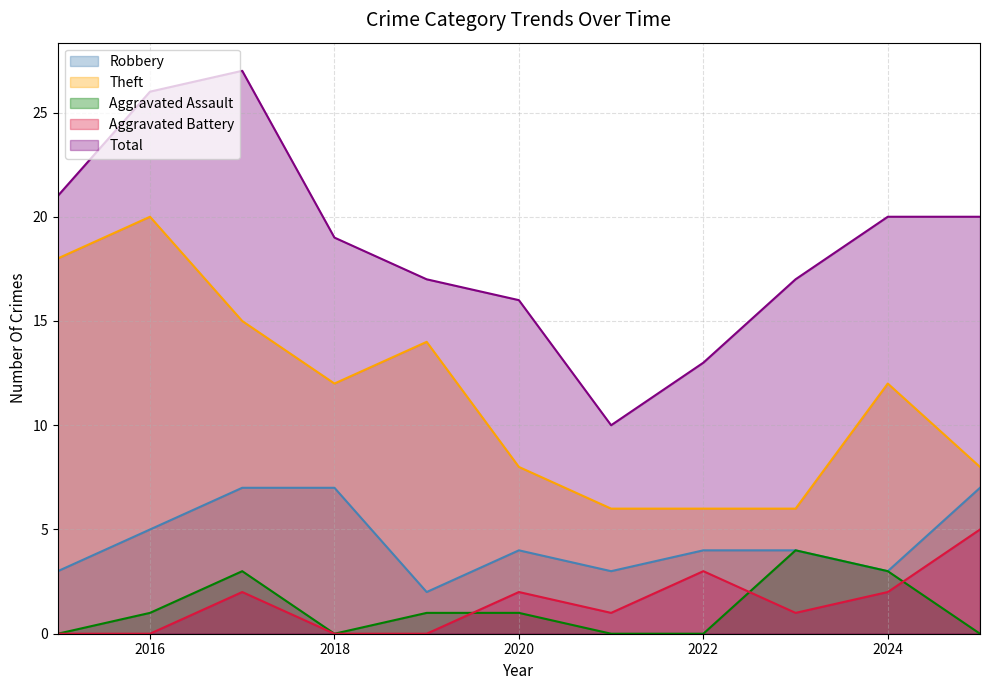

True or false: Theft and Robbery cross at least once.

False